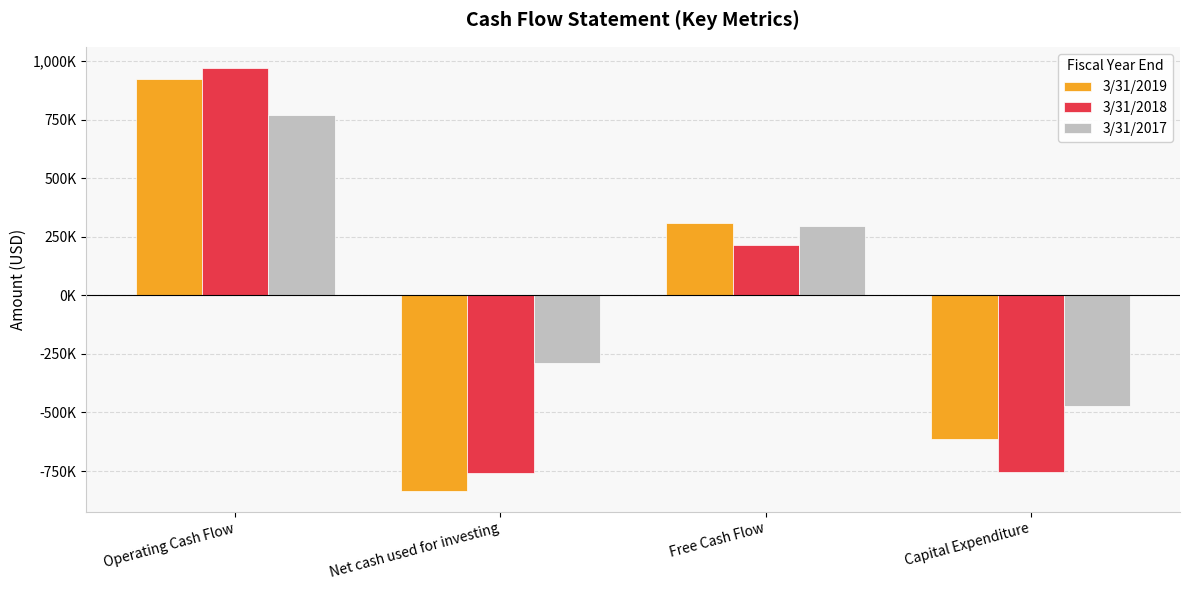

Which series has the largest range (max minus min)?

3/31/2019